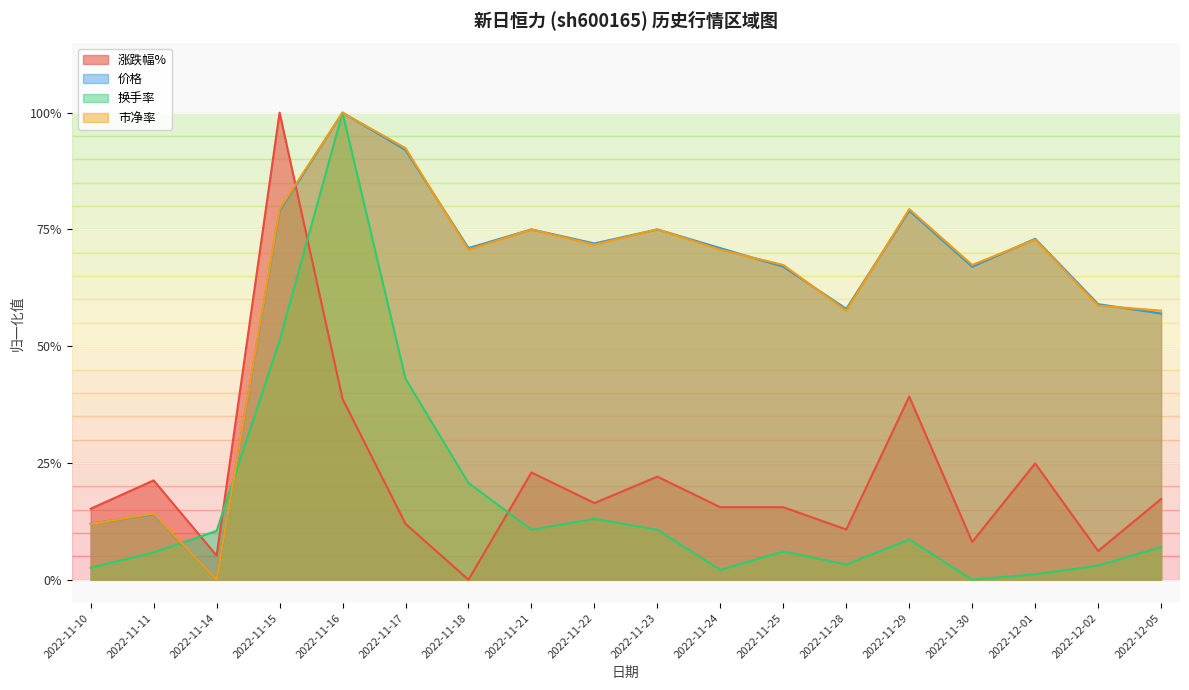

Is it true that 换手率 equals 0.1 at 2022-11-22?

True